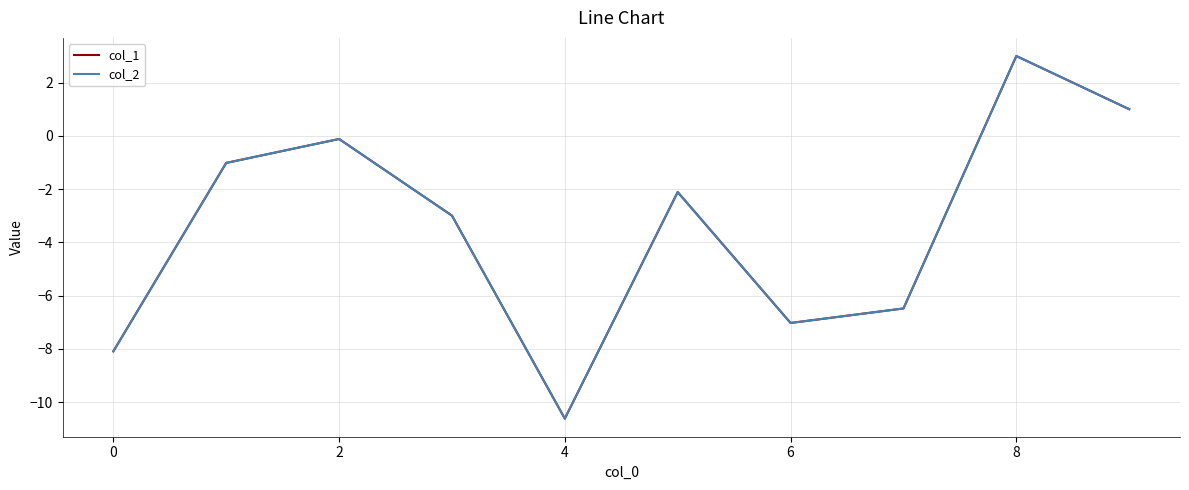

Which series has the widest spread of values?

col_2